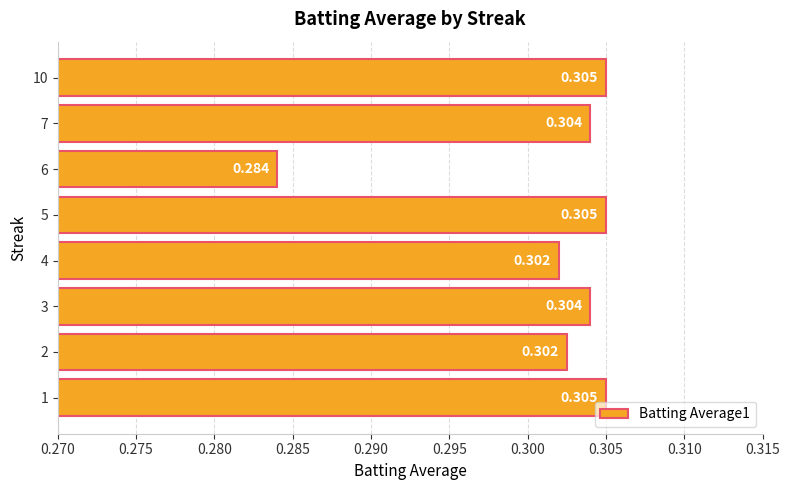

What is the smallest value displayed?

0.3